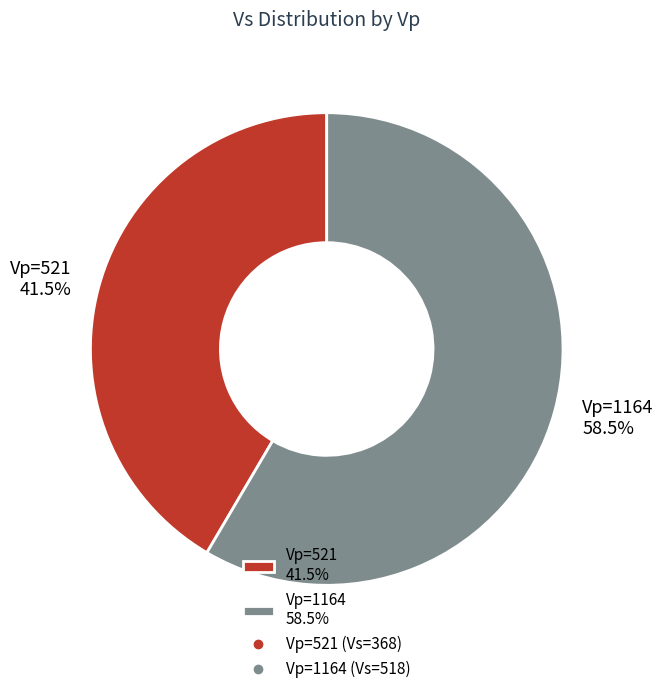

Does Vp=1164 58.5% account for over 50% of the chart?

Yes